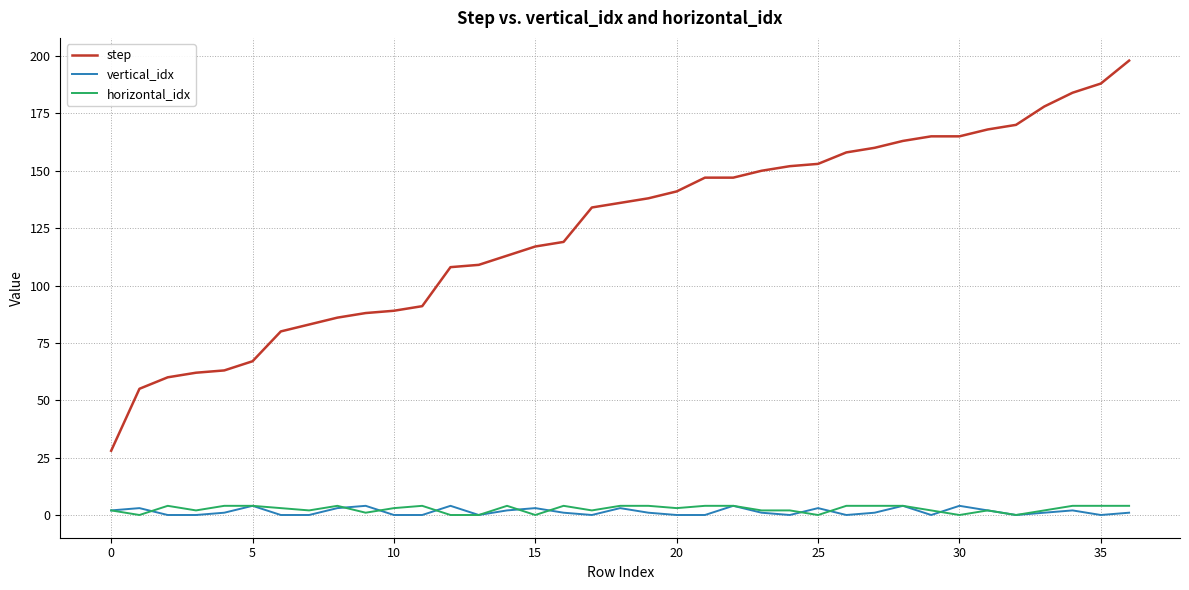

Which series has the largest range (max minus min)?

step